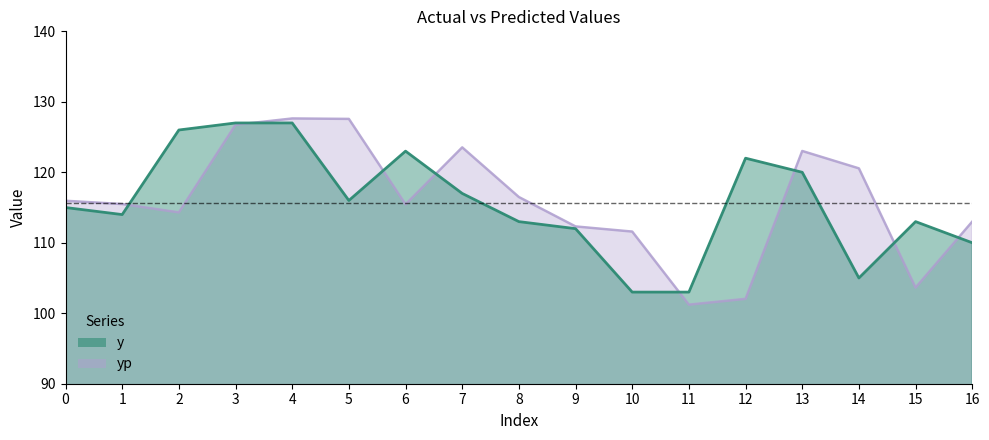

Which series has the widest spread of values?

yp